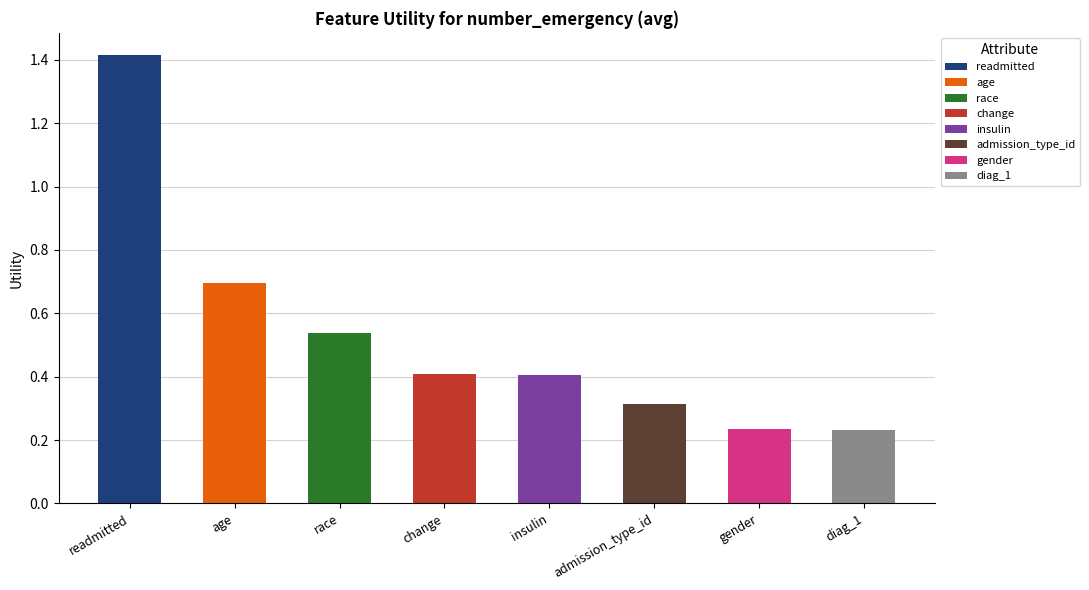

List the labels in order of value, smallest first.

diag_1, gender, admission_type_id, insulin, change, race, age, readmitted